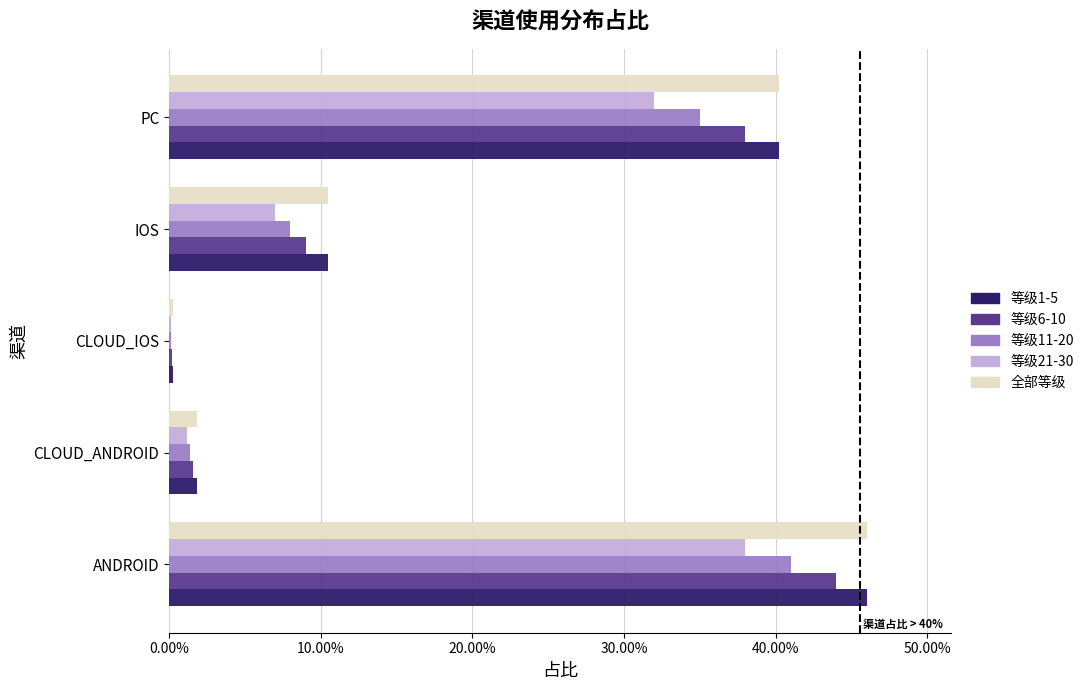

At how many categories does at least one series exceed 0?

5